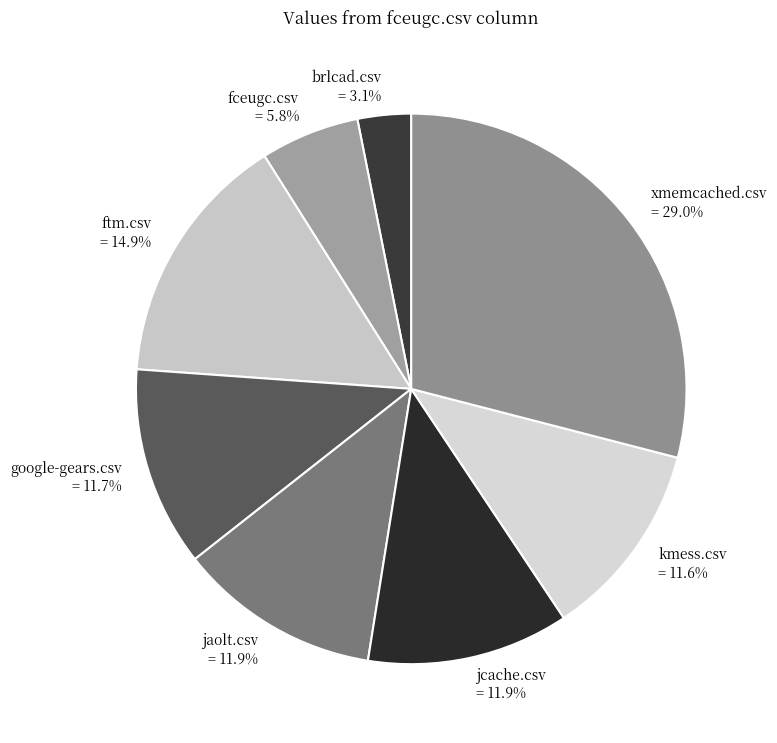

Count the number of slices in the pie.

8